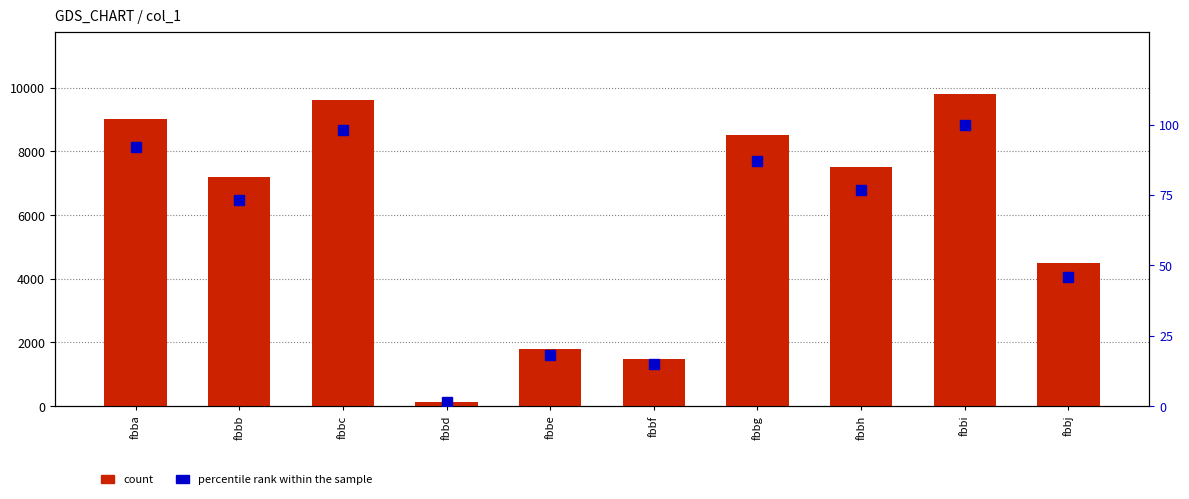

What is the total value across all series at fbbi?

9903.0